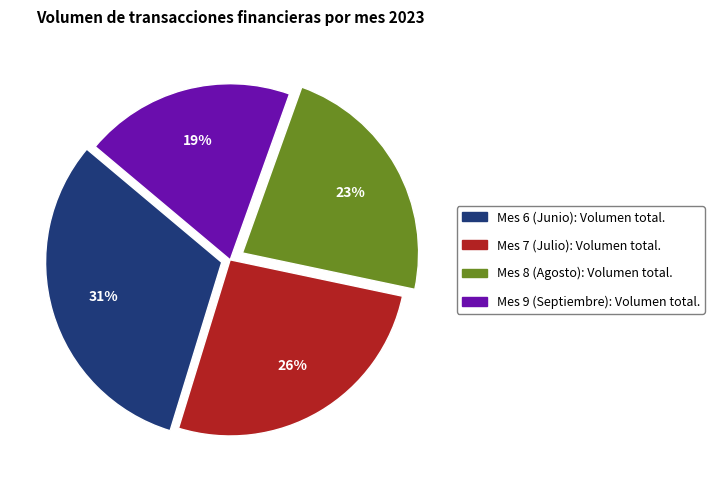

Which category has the smallest portion of the pie?

Mes 9 (Septiembre): Volumen total.